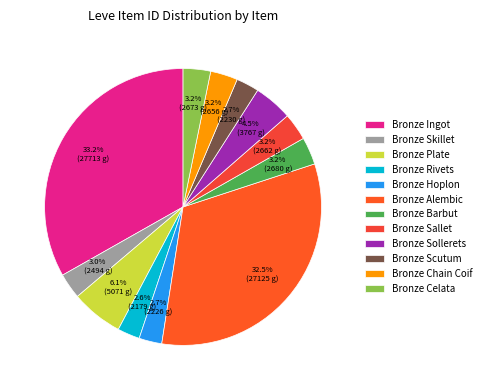

Combined, what portion of the pie is Bronze Hoplon and Bronze Plate?

8.7%